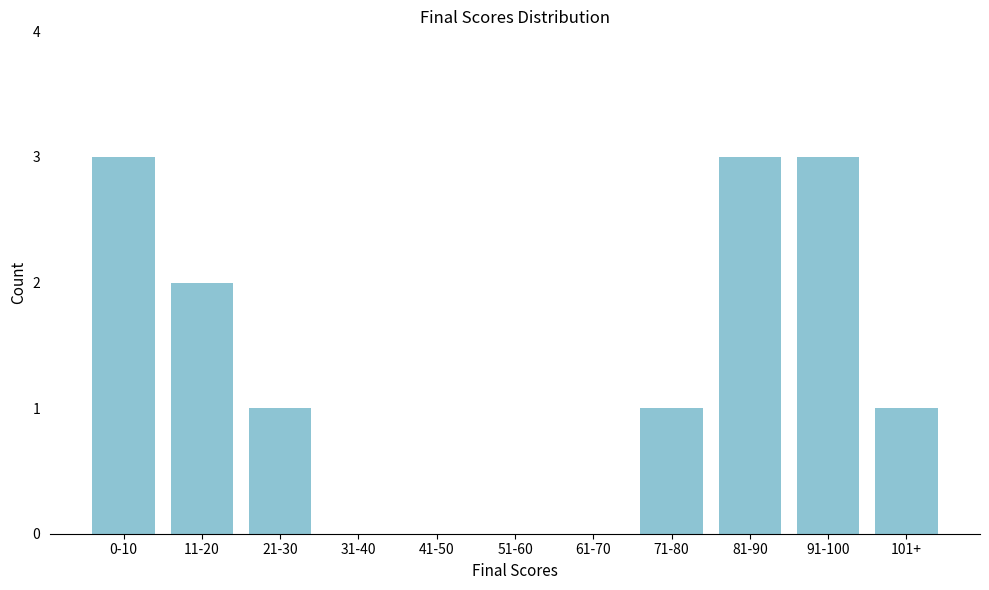

Reading left to right, extract all data points from this chart.

0-10=3	11-20=2	21-30=1	31-40=0	41-50=0	51-60=0	61-70=0	71-80=1	81-90=3	91-100=3	101+=1